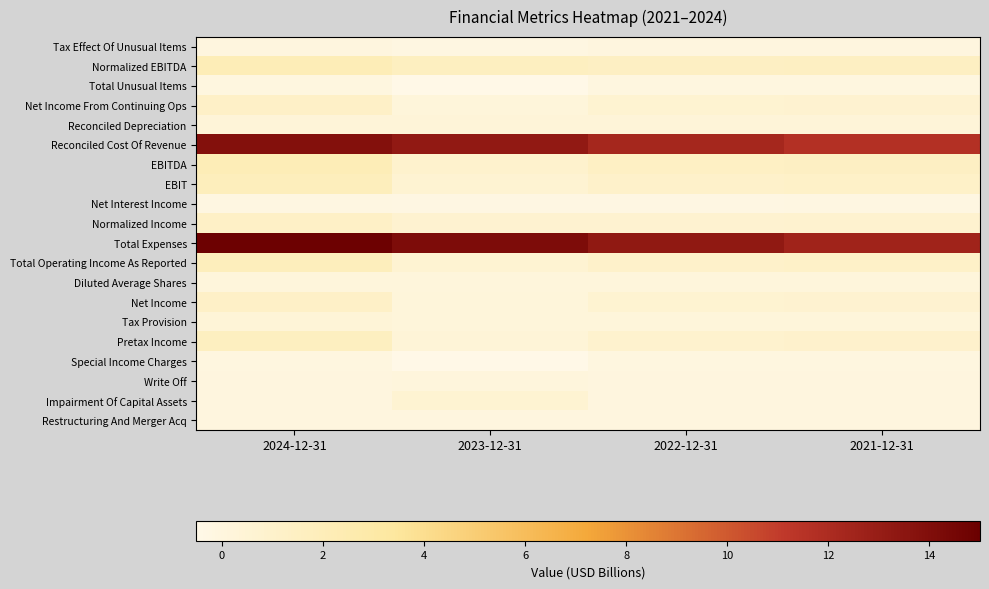

Which has a higher value, 2024-12-31 or 2022-12-31?

2024-12-31